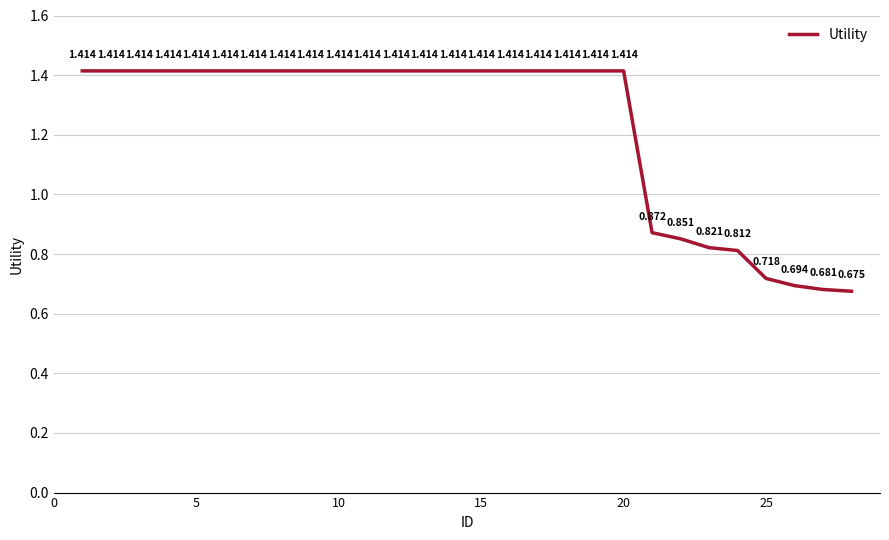

Does the chart display data point markers on the line(s)?

No